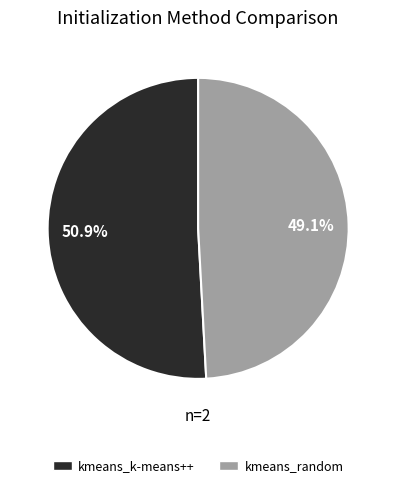

To the nearest percent, what is the combined percentage of kmeans_random and kmeans_k-means++?

100%